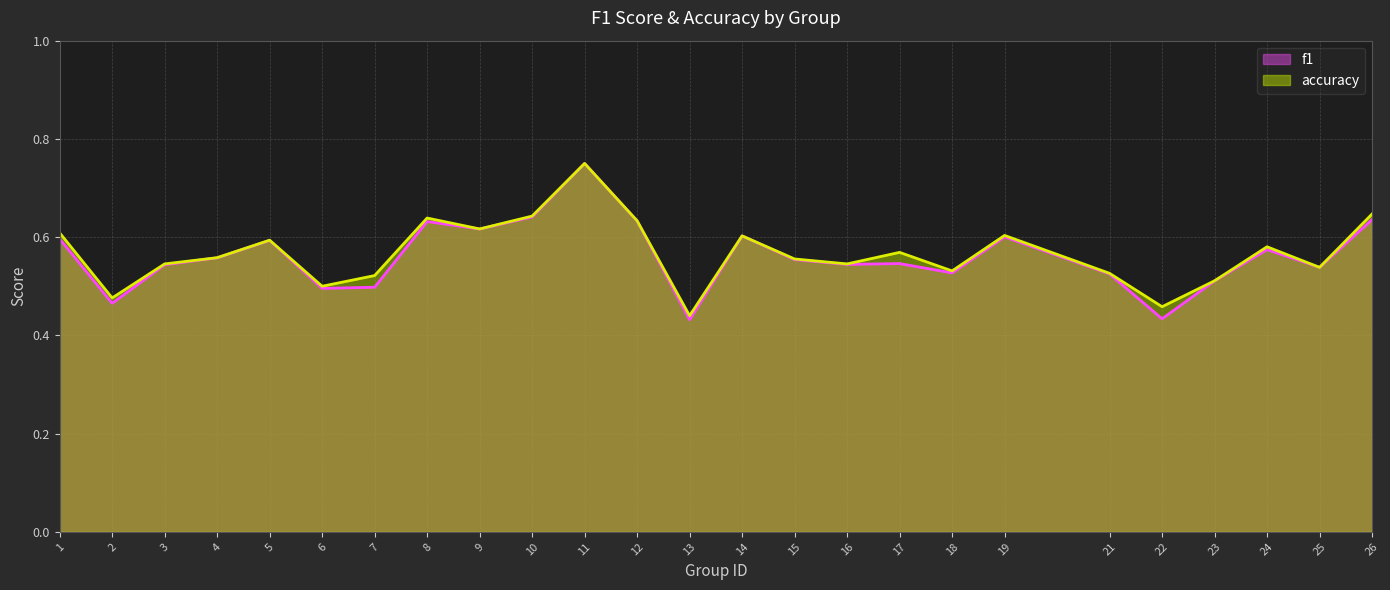

The accuracy series shows 0.5 at 16. True or false?

True